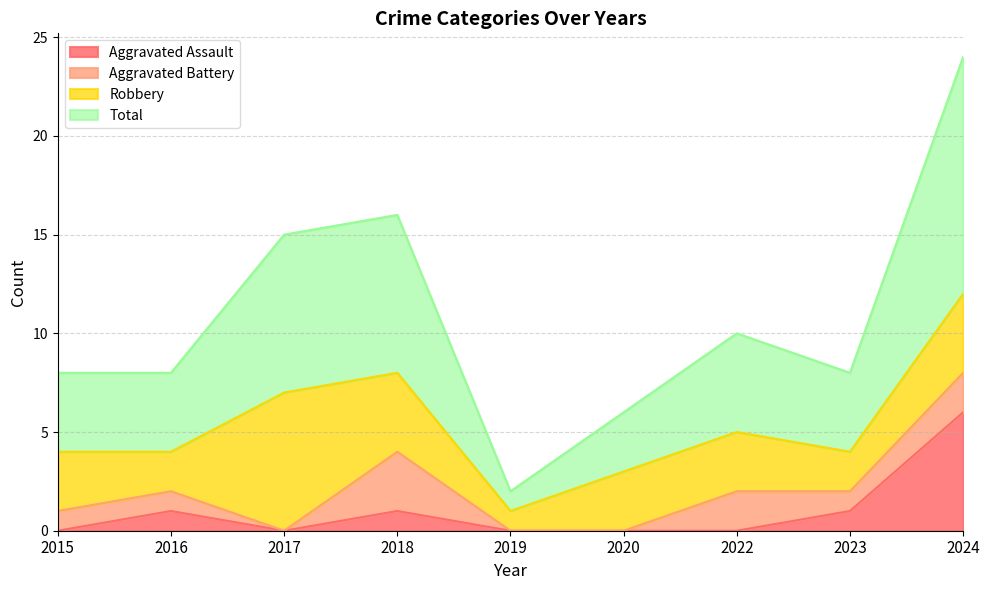

Which category has the highest value in the Total series?

2024